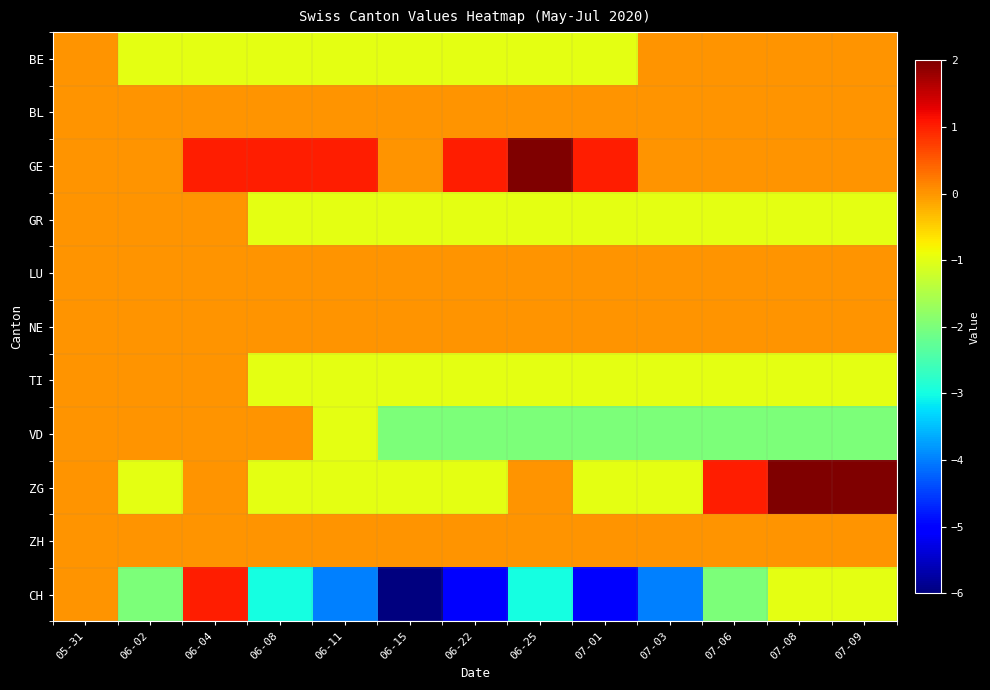

Count the number of data series in this chart.

11